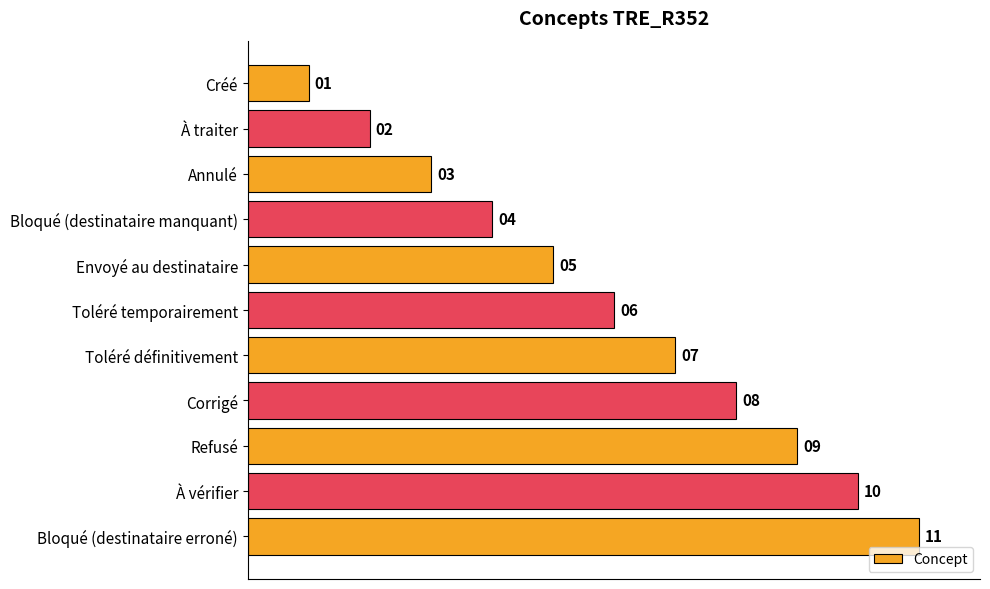

How many values are below 6?

5